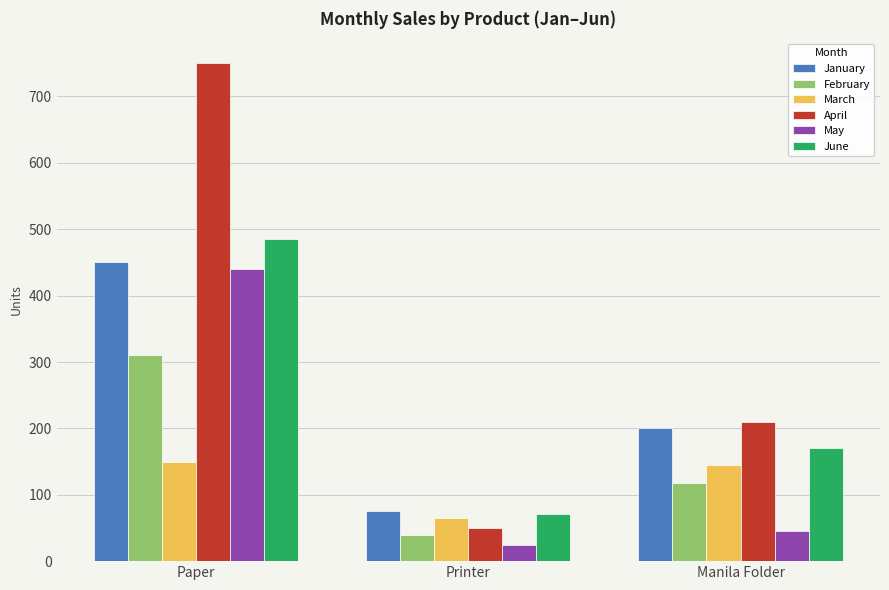

Reading left to right, transcribe all the data shown in this chart.

January: 450	75	200
February: 310	40	118
March: 150	65	145
April: 750	50	210
May: 440	24	45
June: 485	71	170